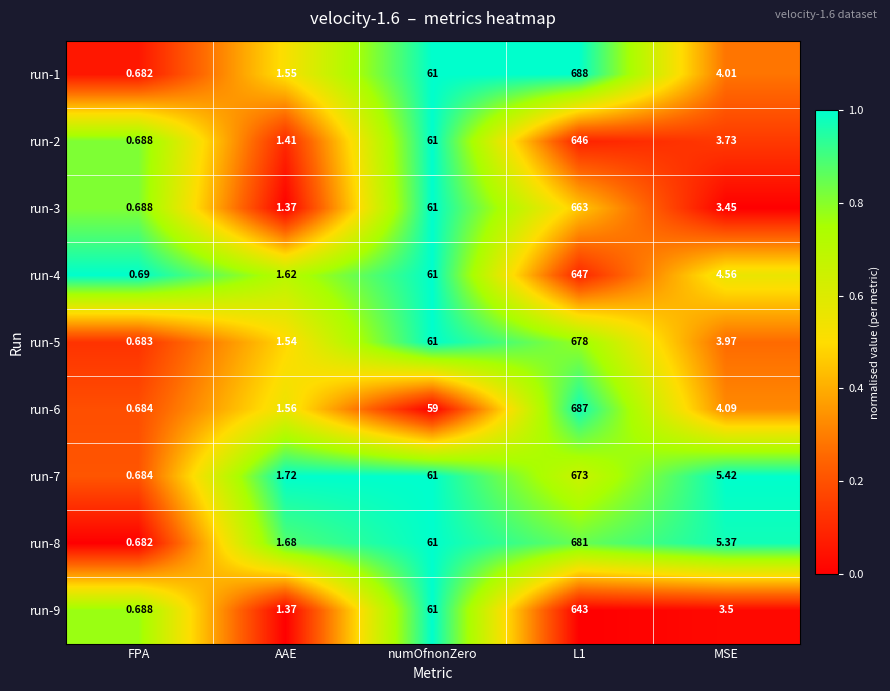

Which label corresponds to the smallest value in the chart?

FPA